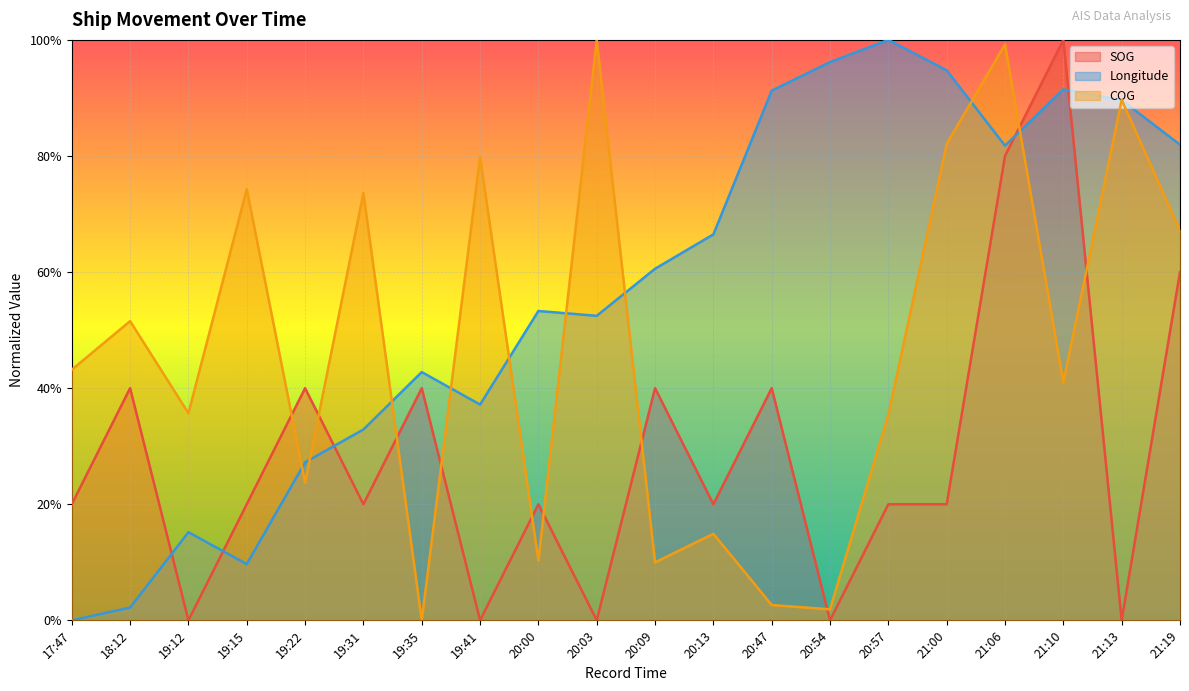

Which series has the largest total across all categories?

Longitude